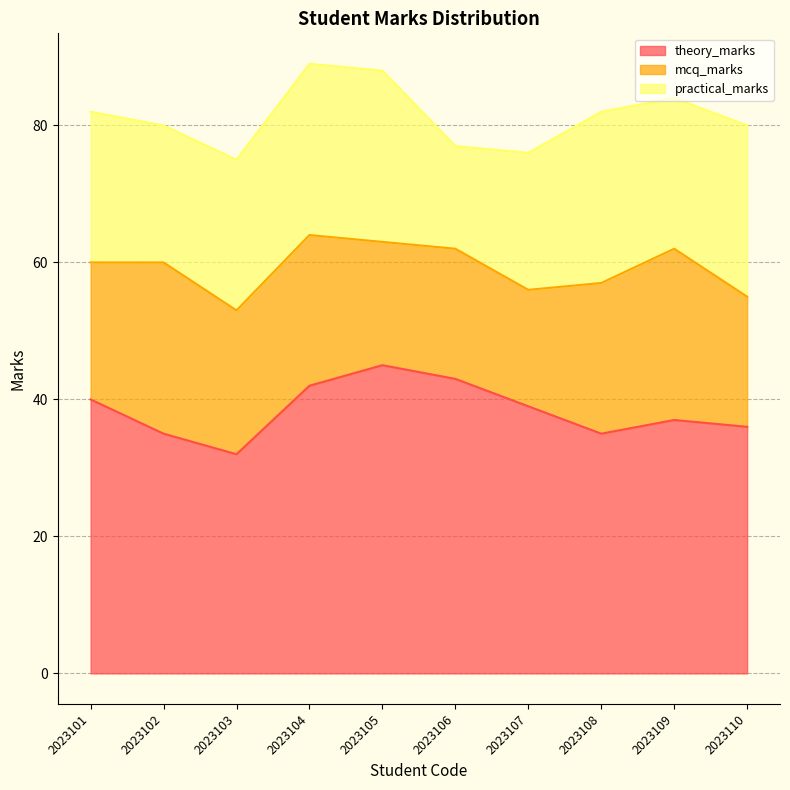

True or false: theory_marks and mcq_marks intersect in this chart.

False